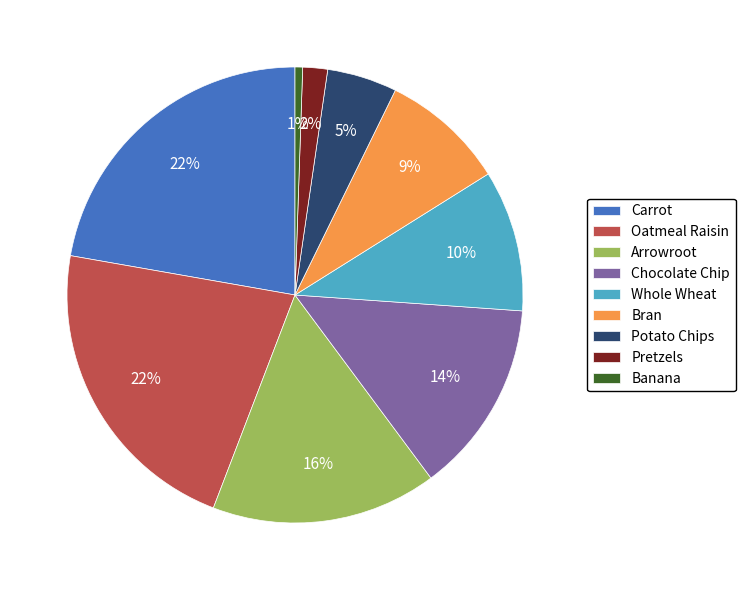

To the nearest percent, what is the average slice percentage?

11%